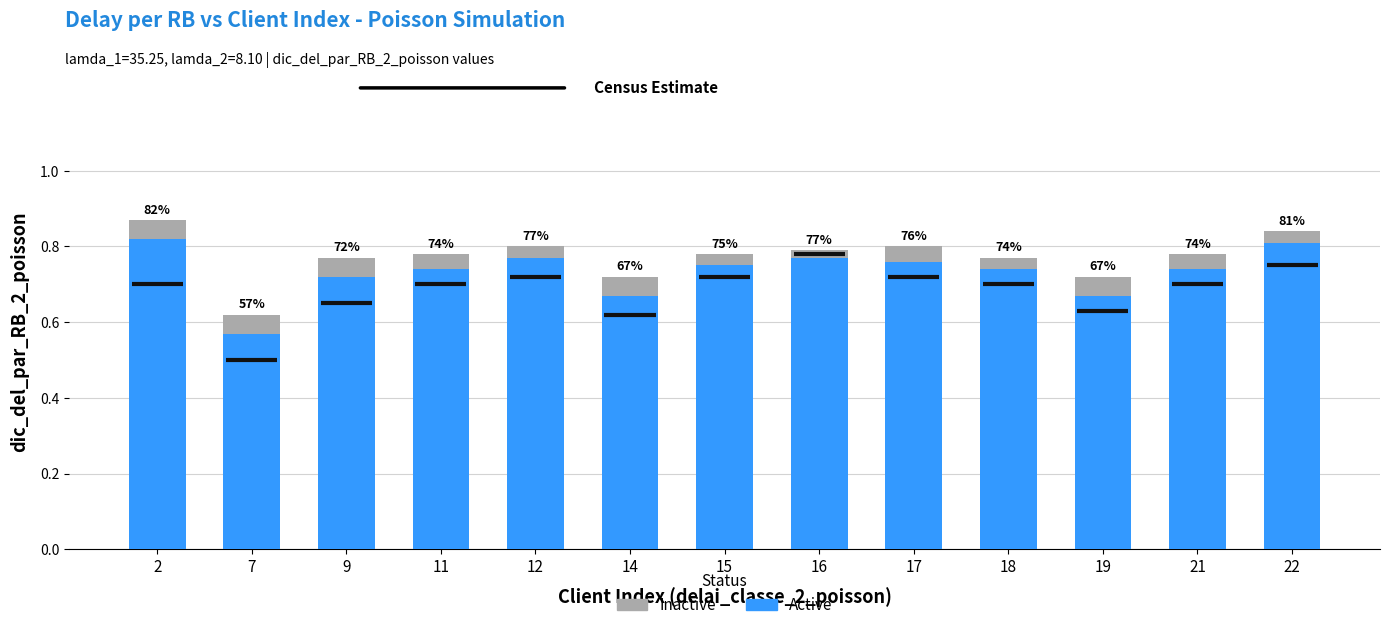

List the labels in order of Active value, smallest first.

7, 14, 19, 9, 11, 18, 21, 15, 17, 12, 16, 22, 2